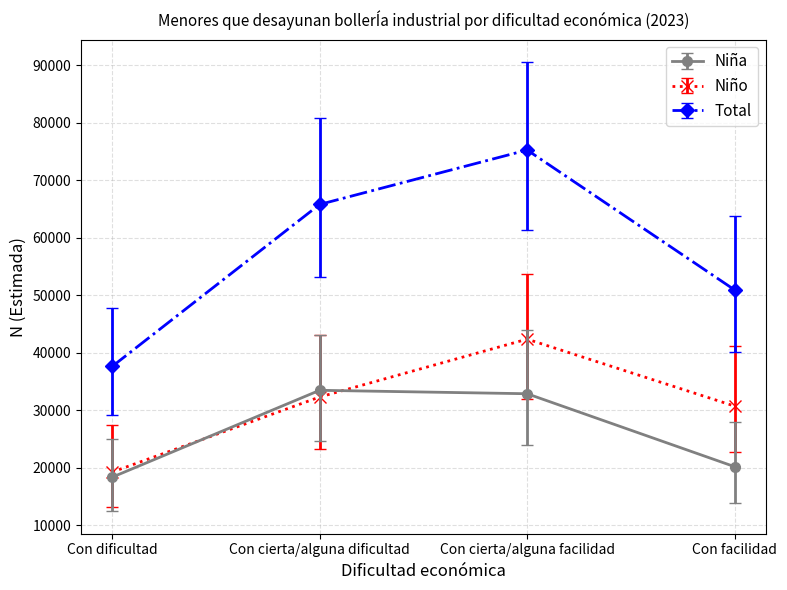

How many series are shown in this chart?

3